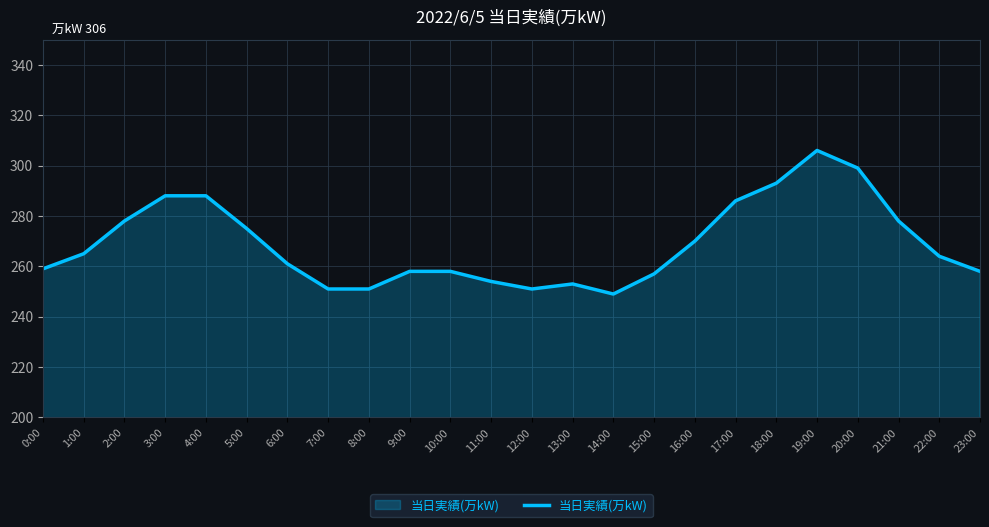

What is the ratio of the value at 15:00 to the value at 17:00?

0.9